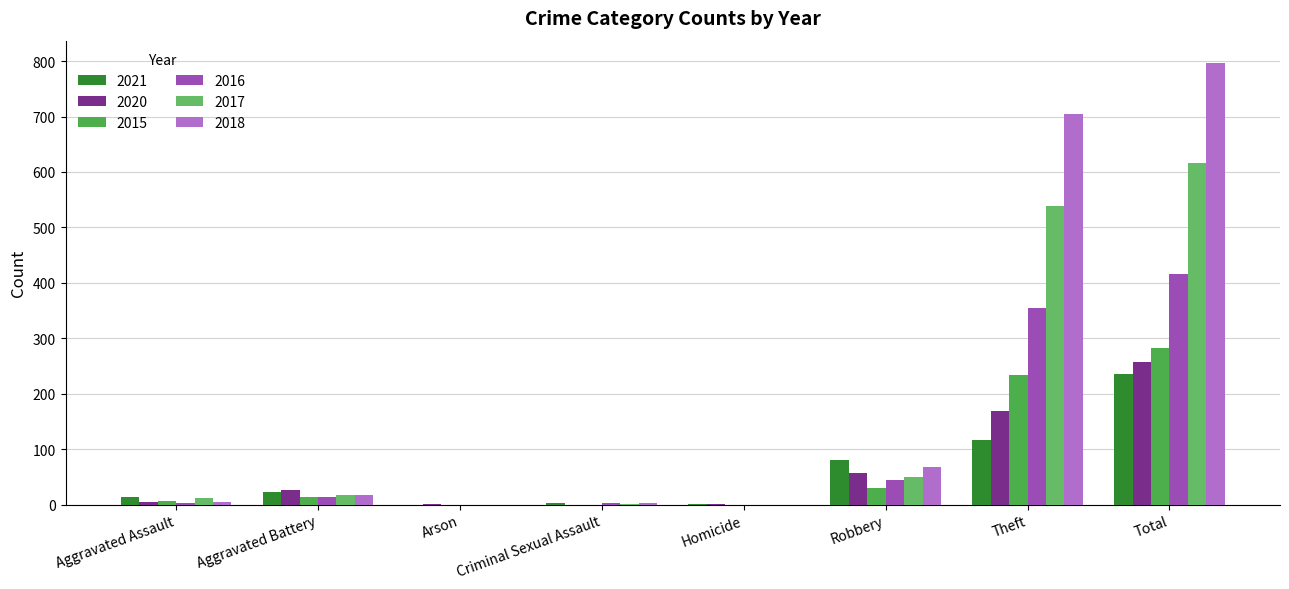

Is the value of 2015 at Arson greater than the value of 2017 at Homicide?

No